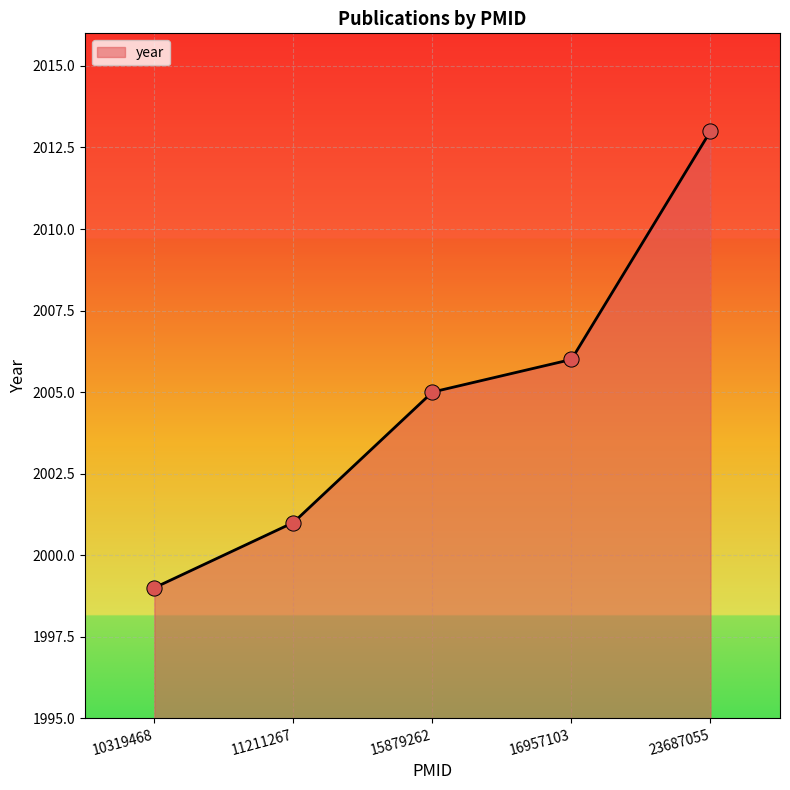

What is the change in value from 11211267 to 16957103?

+5